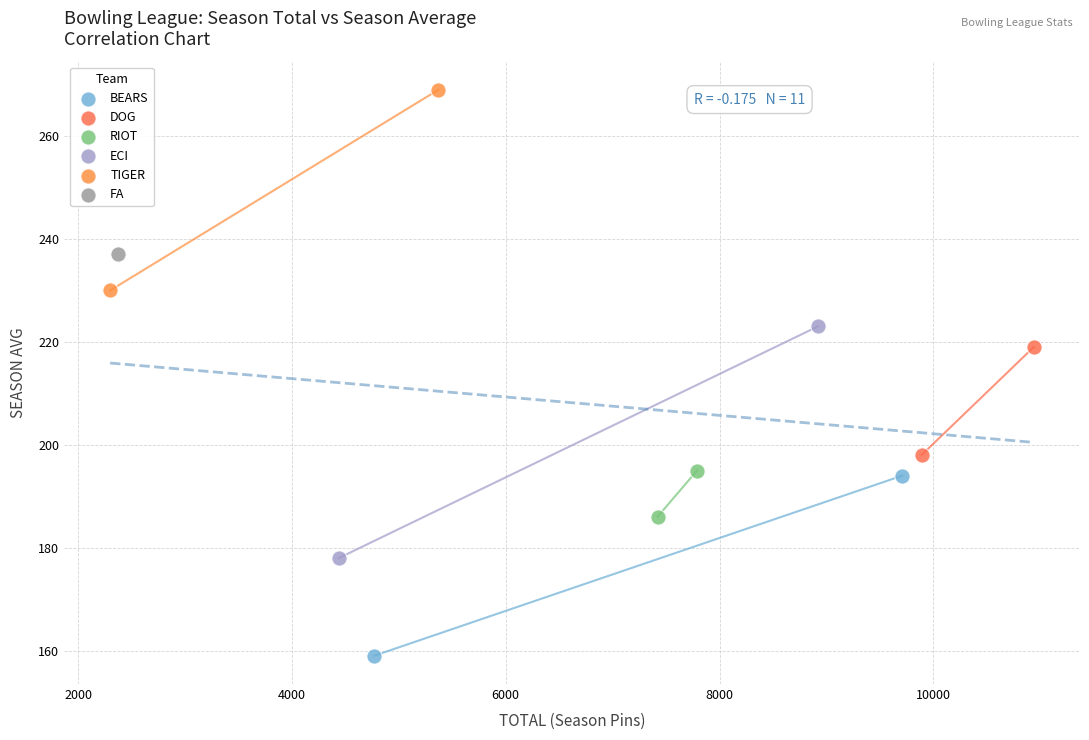

What are all the series names shown in the legend?

BEARS, DOG, RIOT, ECI, TIGER, FA